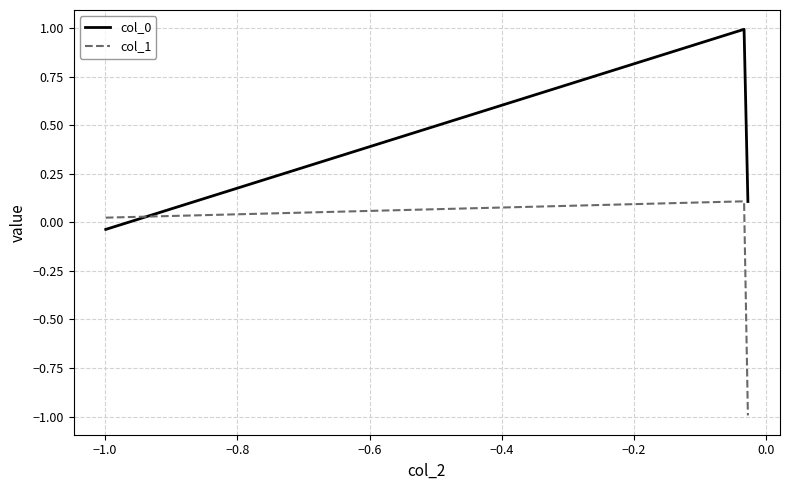

What is the minimum value shown in the chart?

-1.0